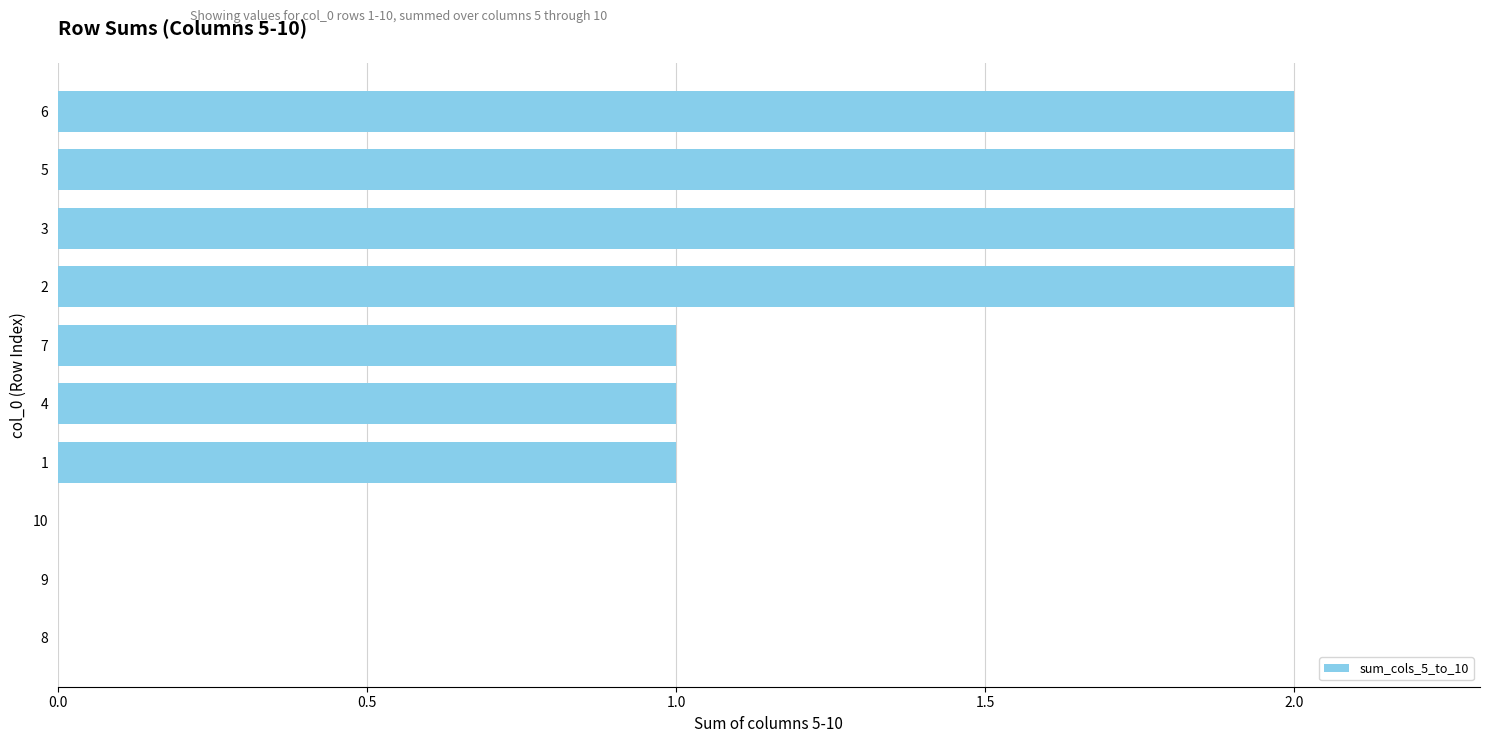

Is it true that the value at 6 is 1?

False